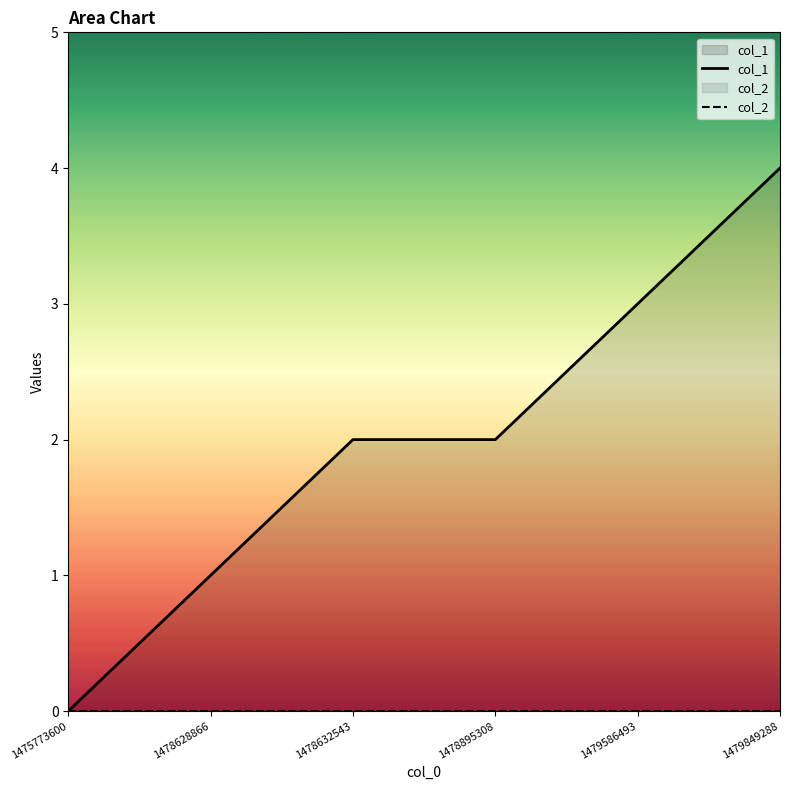

List the labels in order of value, largest first.

1479849288, 1479586493, 1478632543, 1478895308, 1478628866, 1475773600